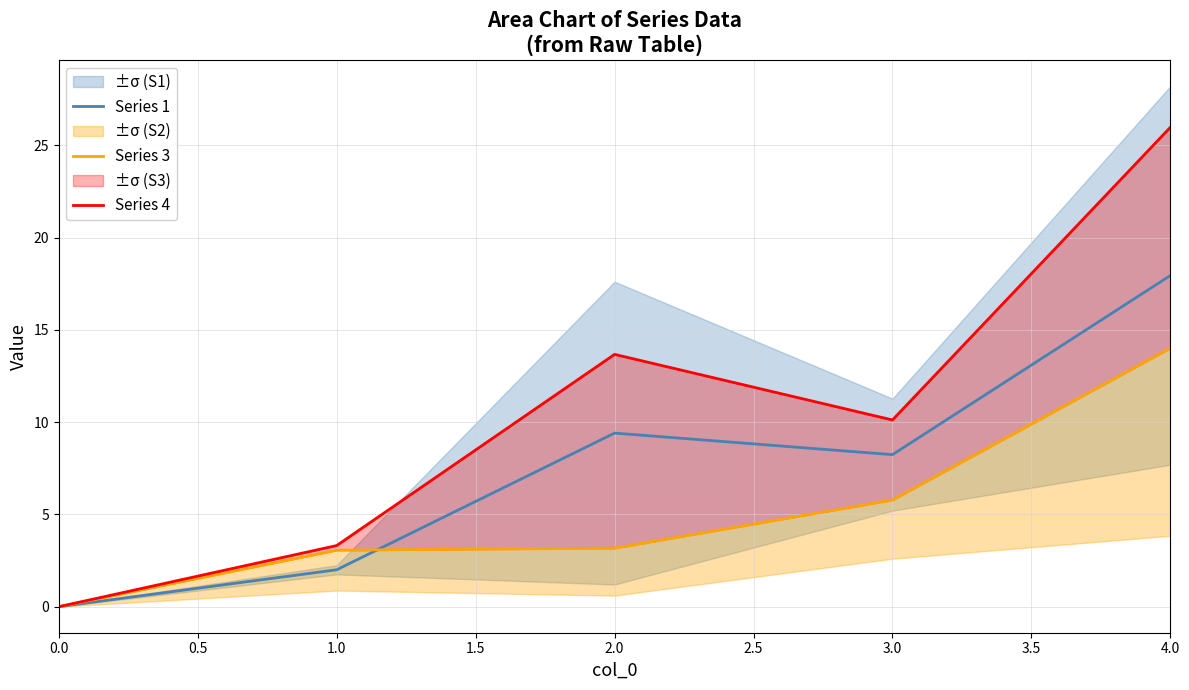

The Series 1 series shows 17.9 at 4.0. True or false?

True